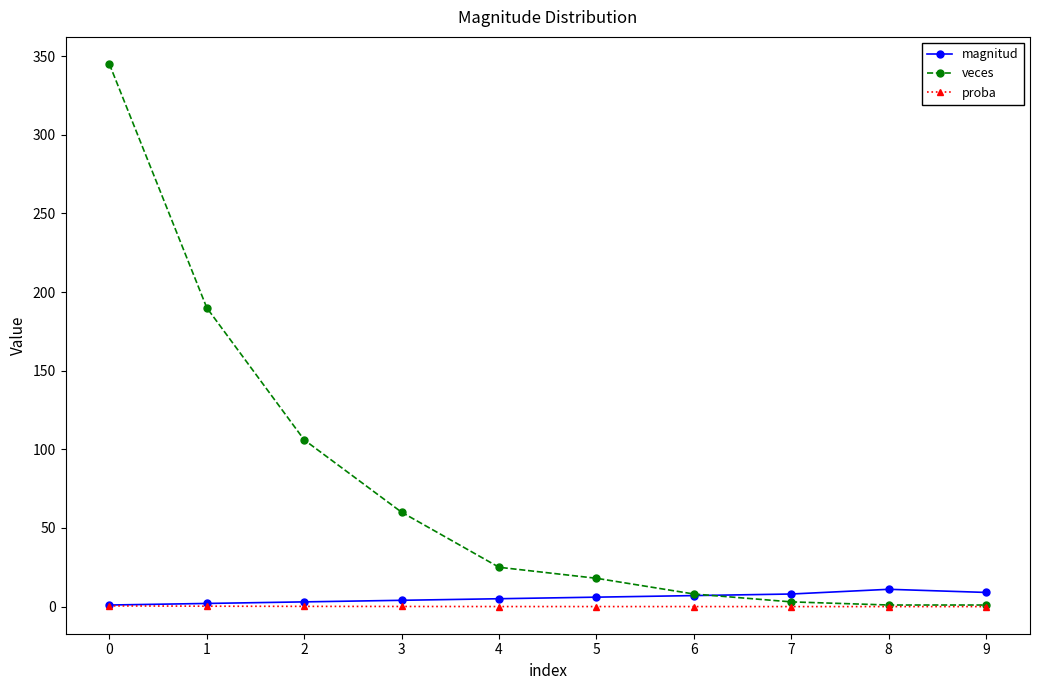

True or false: magnitud has a value of 11.0 at 8.

True